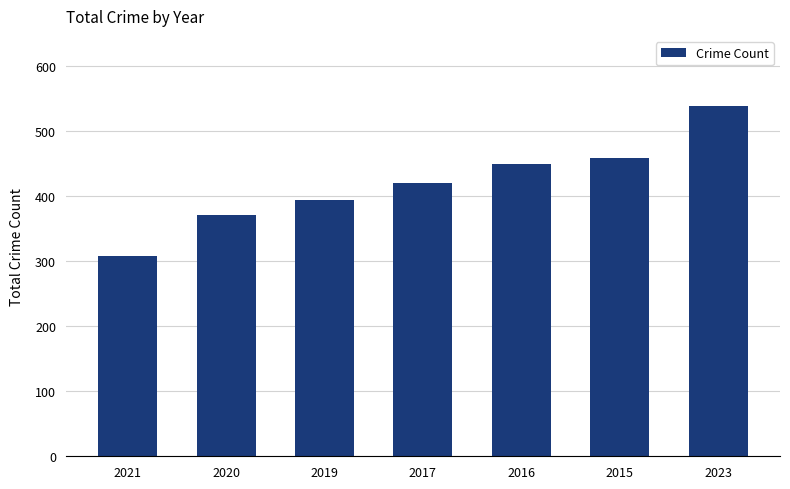

What is the difference between the maximum and minimum values?

230